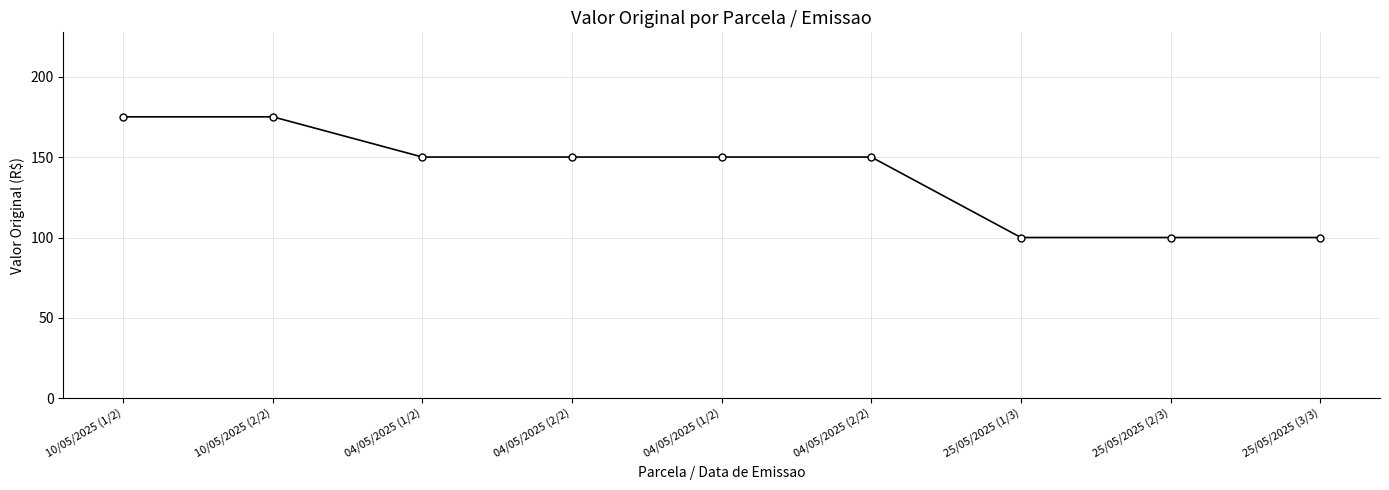

What is the difference between the values at 25/05/2025 (1/3) and 04/05/2025 (2/2)?

50